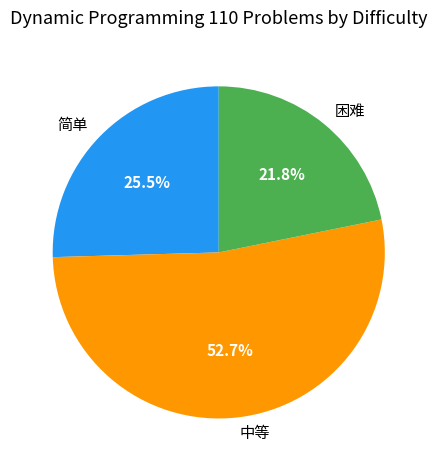

What portion of the pie excludes 困难?

78.2%